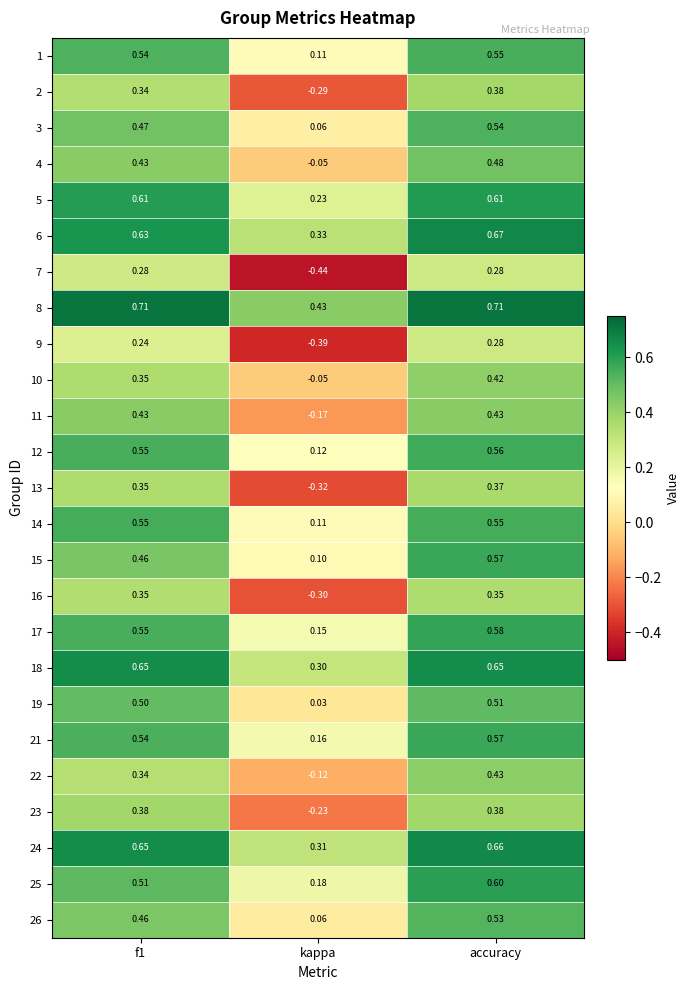

Is the value of 15 at kappa greater than the value of 8 at f1?

No